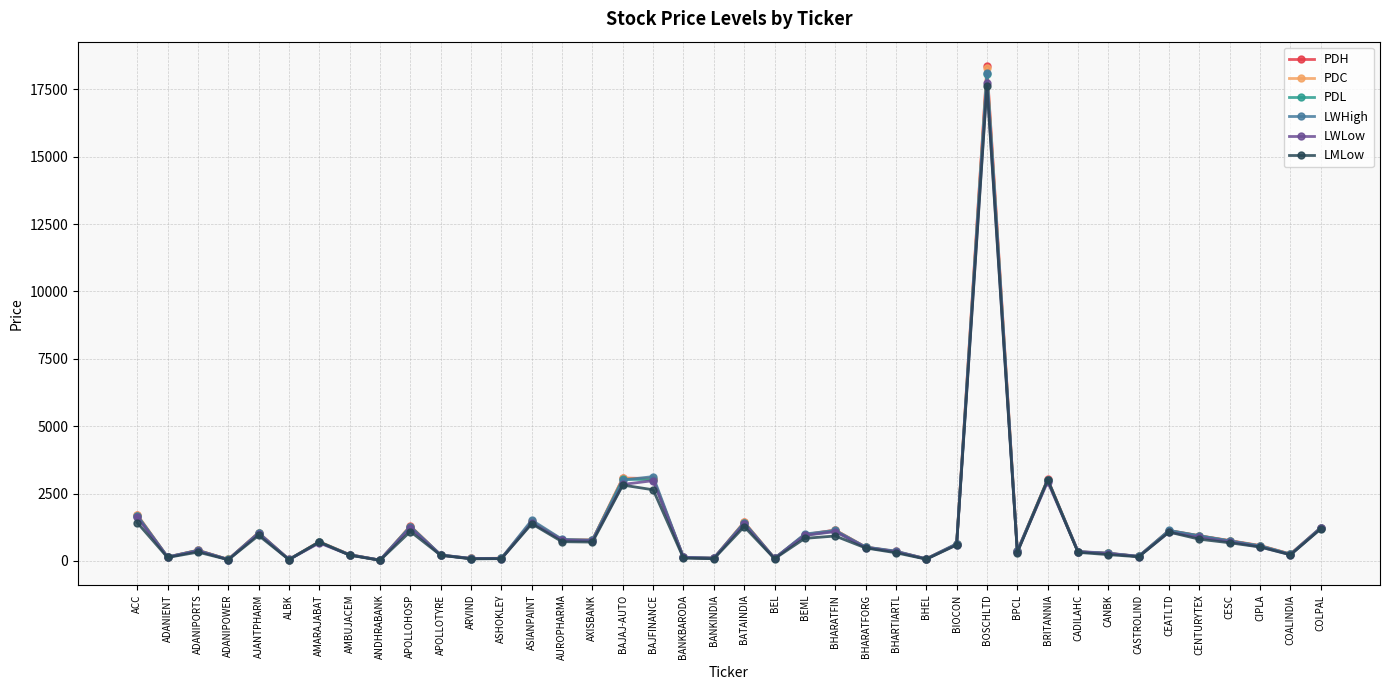

What is the label of the 39th point from the right?

ADANIENT